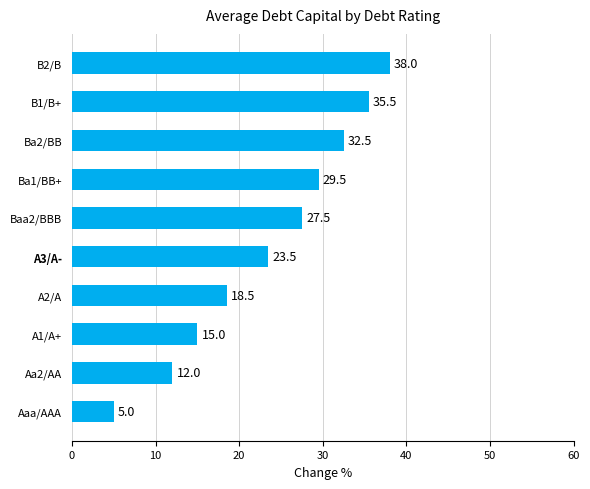

What value does the data have at Baa2/BBB?

27.5